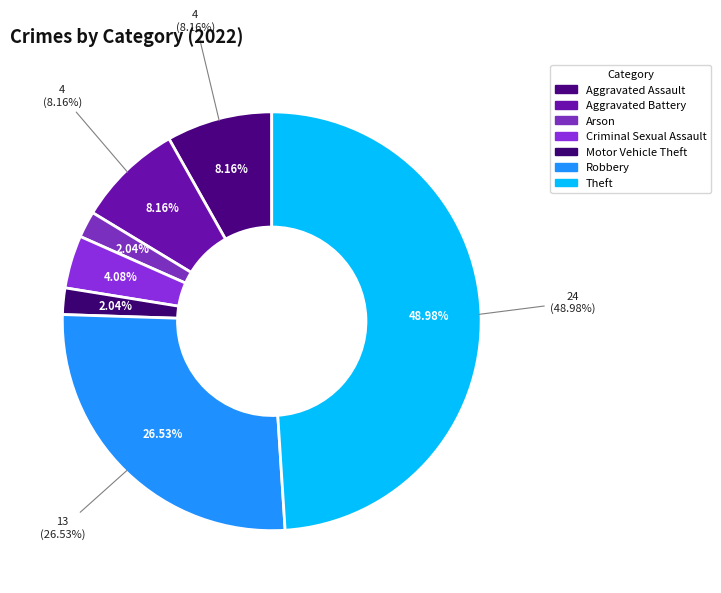

Is there any slice that represents more than half of the pie?

No